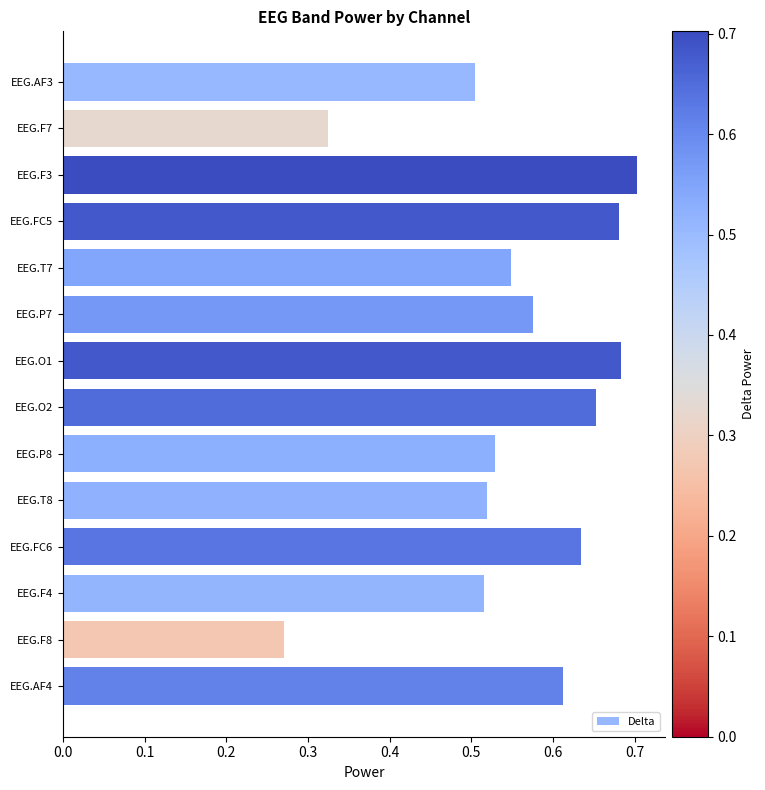

What is the difference between the maximum and minimum values?

0.4